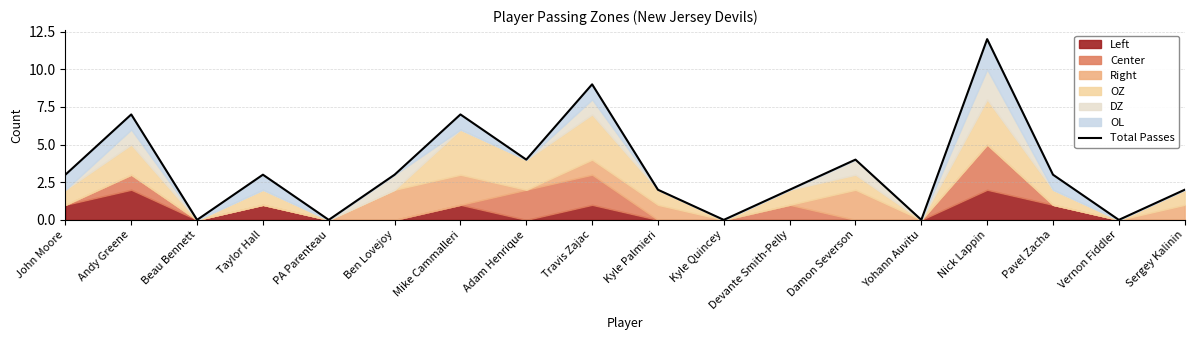

Which category has the lowest value across all series?

Beau Bennett